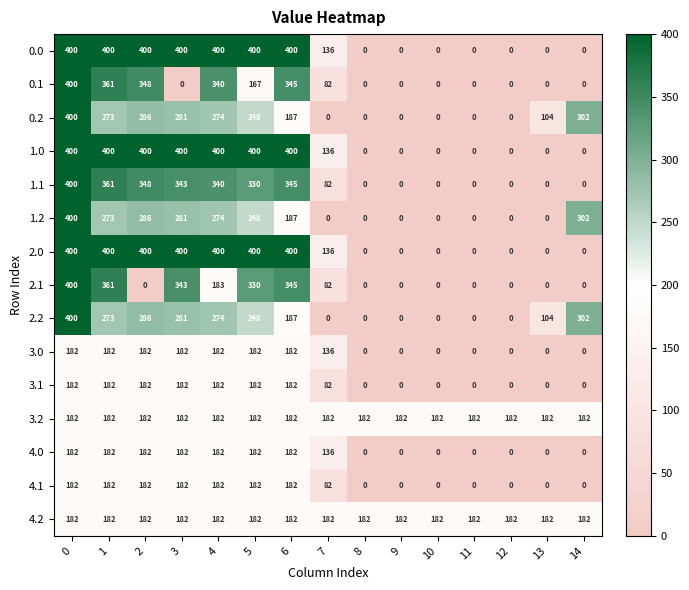

What is the difference between the second highest and second lowest values in the 0.2 series?

302